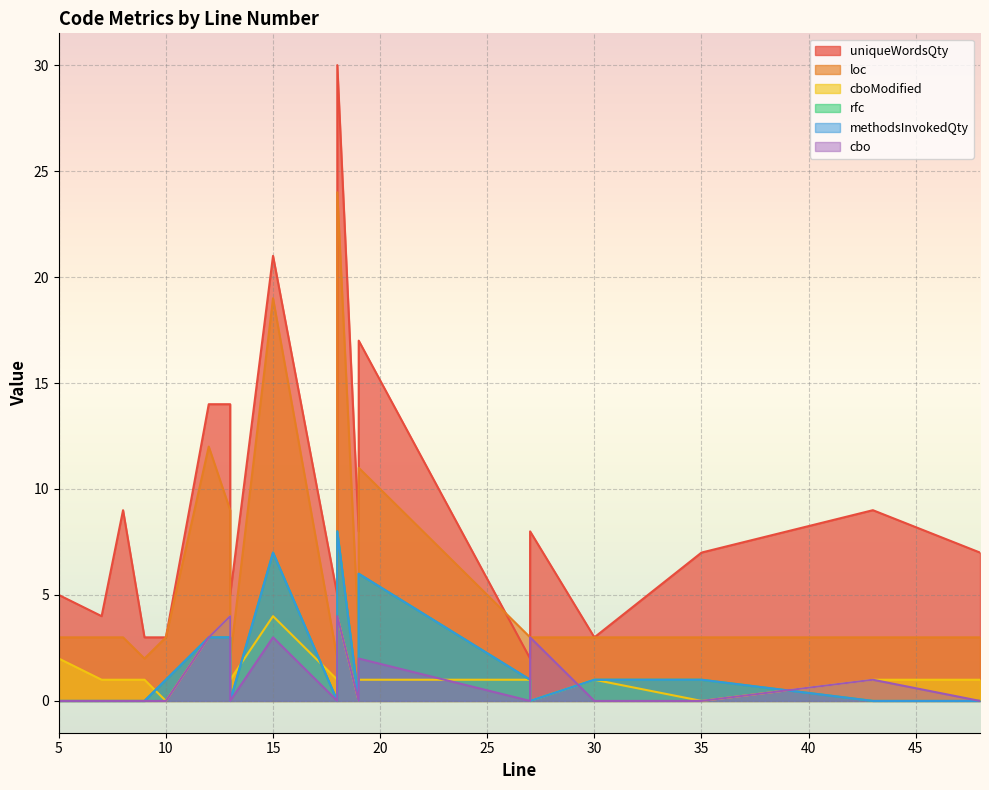

True or false: cbo has a value of 3 at 12.

True